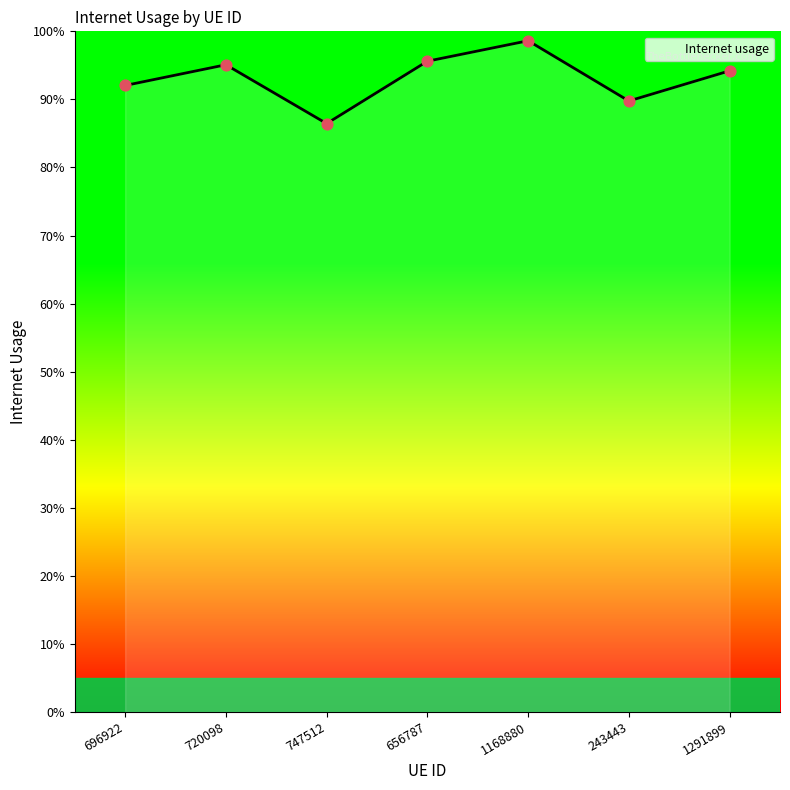

Between 243443 and 1168880, which is larger?

1168880